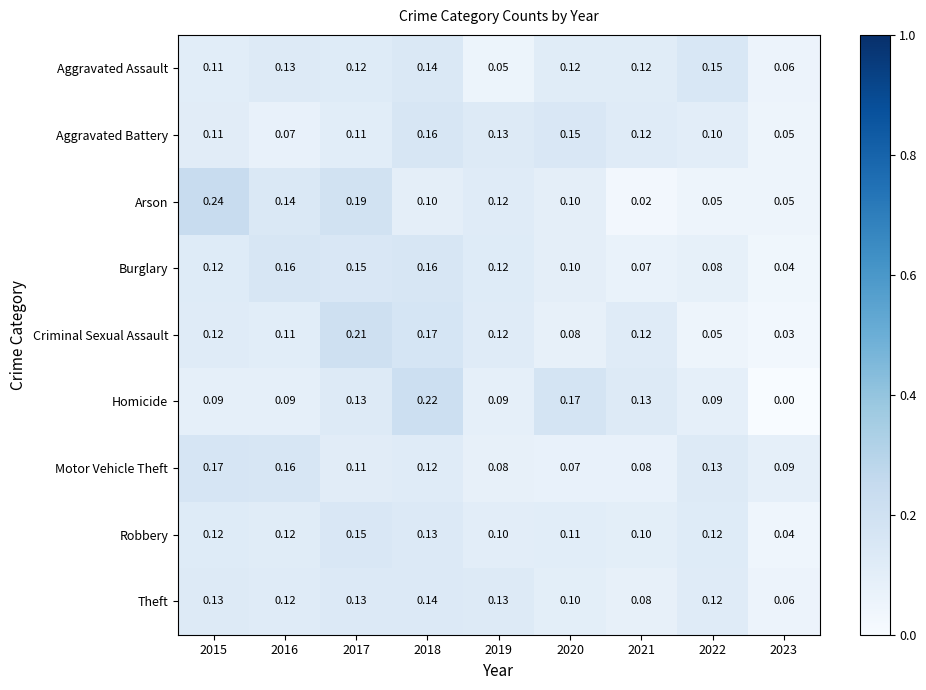

Which label corresponds to the largest value in the chart?

2015